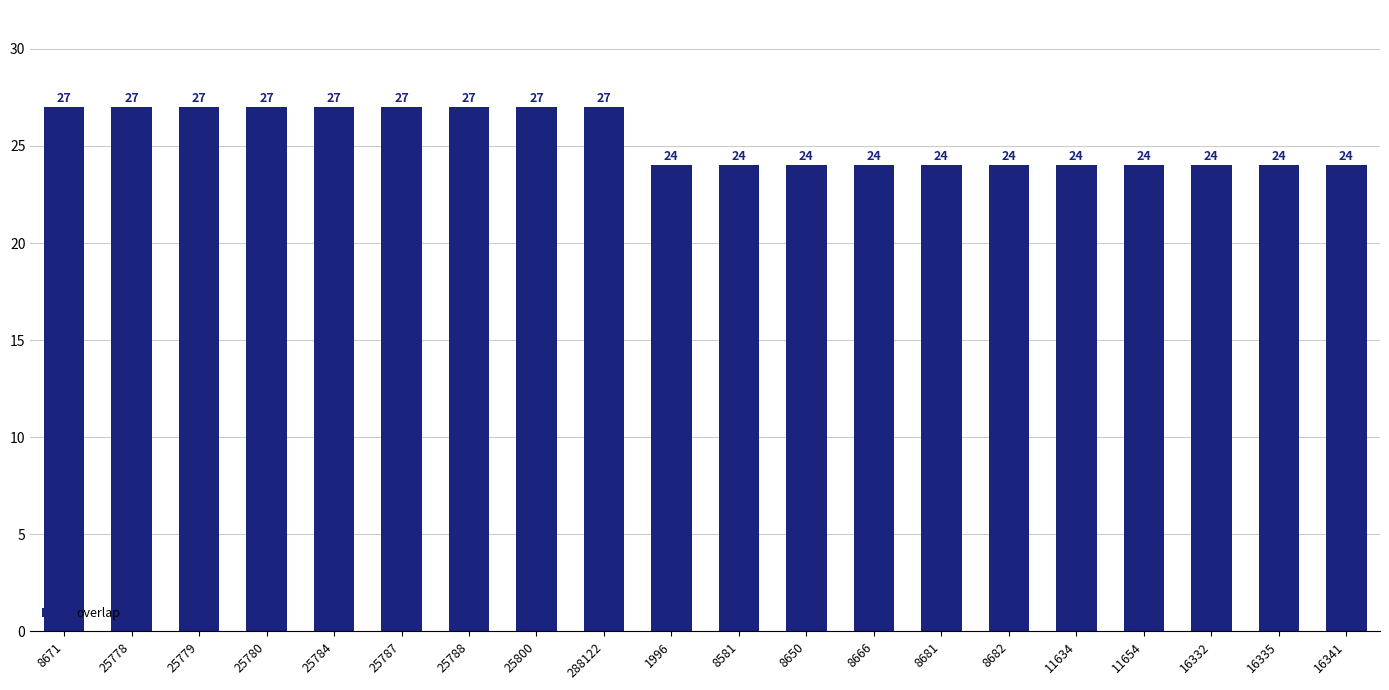

Read the value at 8581.

24